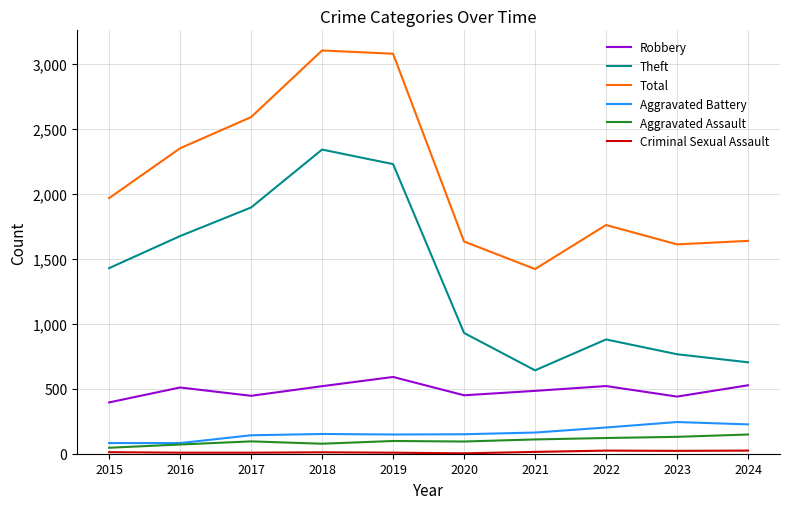

Which series has the largest total across all categories?

Total